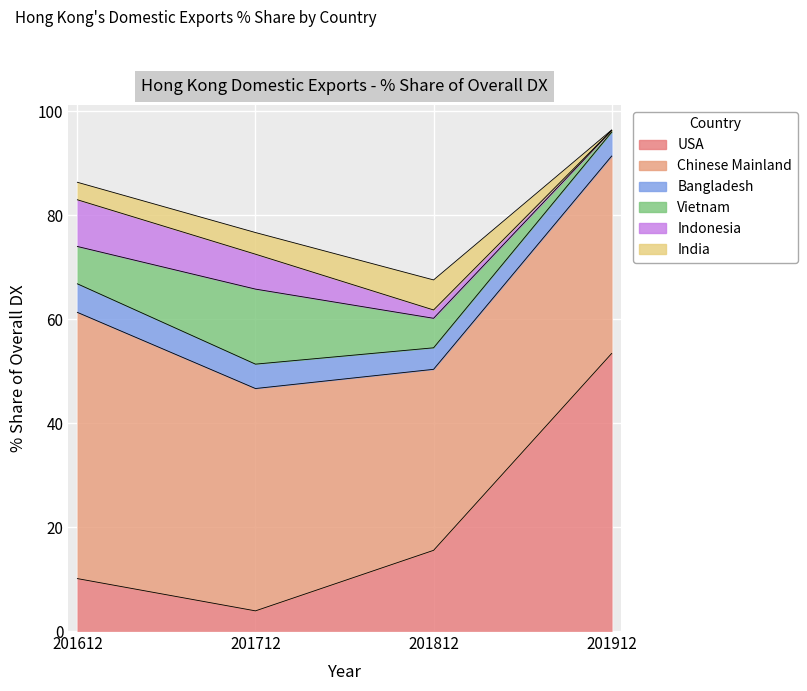

What are all the series names shown in the legend?

USA, Chinese Mainland, Bangladesh, Vietnam, Indonesia, India